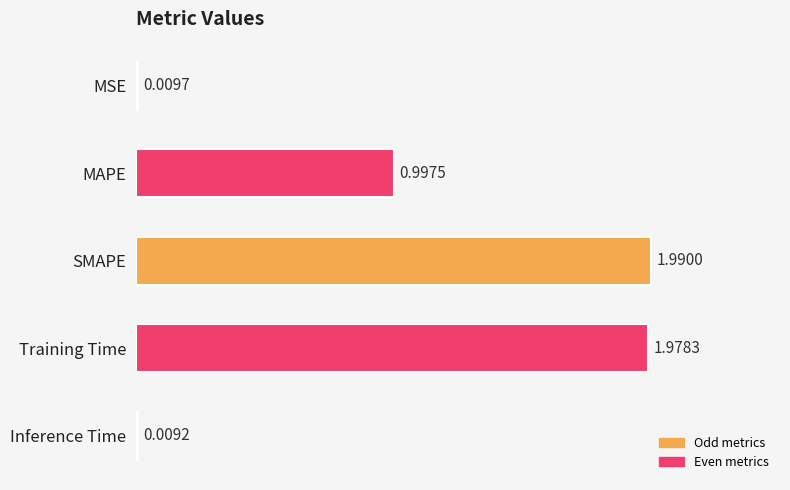

Which category has the lowest value across all series?

Inference Time